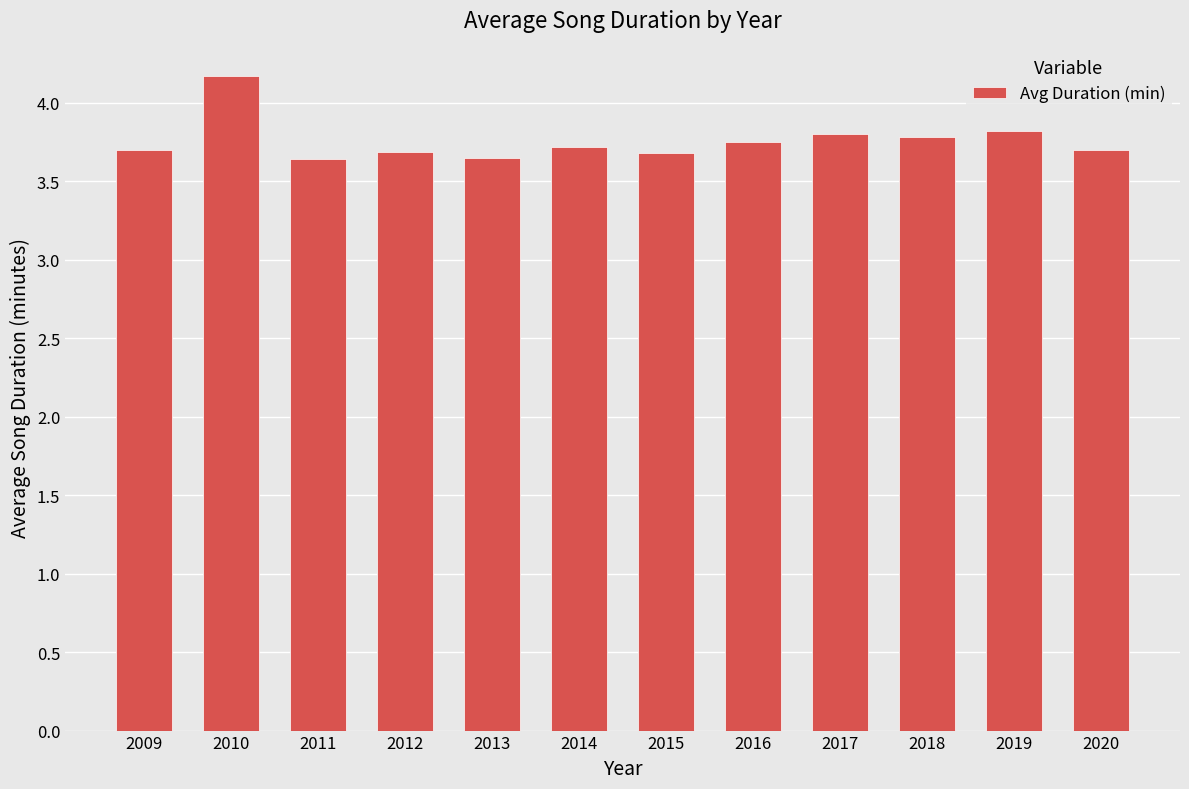

Count the number of data series in this chart.

1